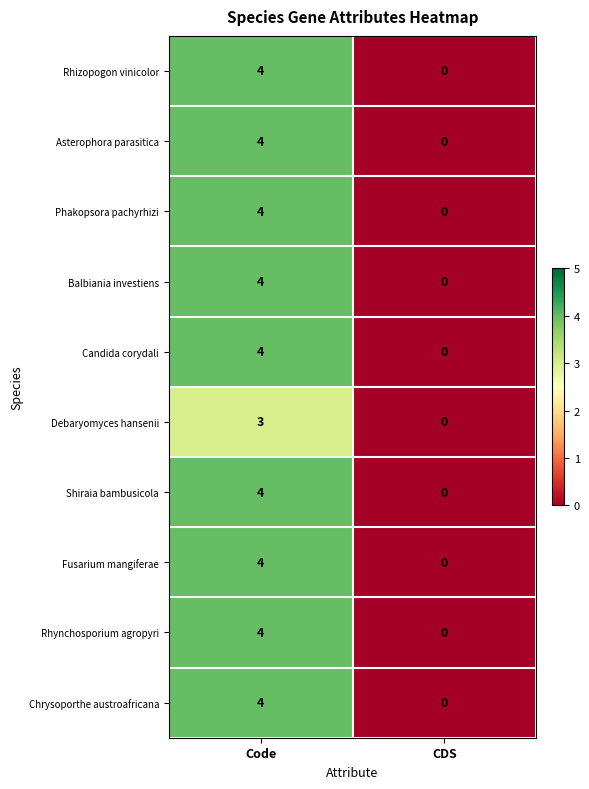

At which category is the sum across all series the highest?

Code